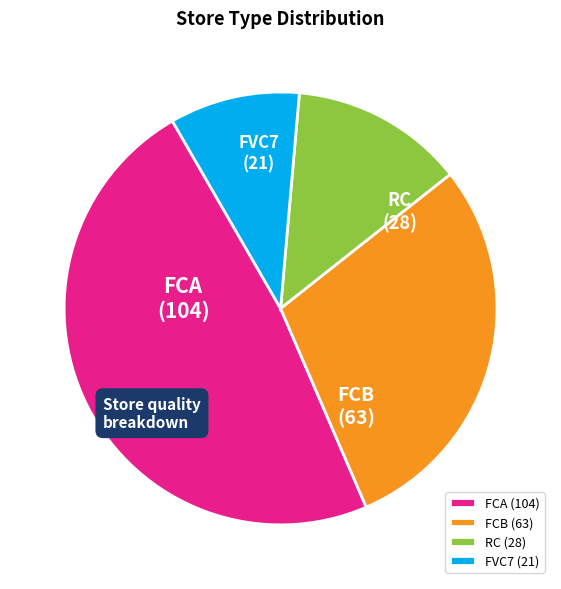

Approximately how many times larger is the value at RC compared to FVC7?

1.3